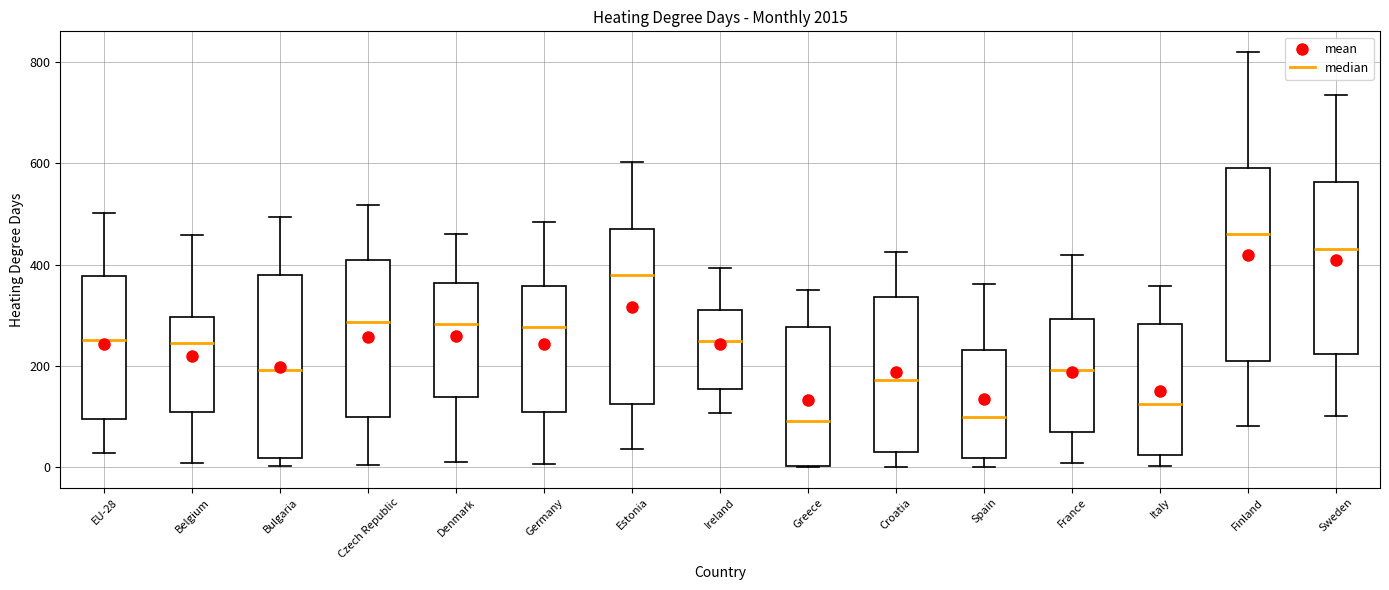

Which box has the highest median line?

Finland